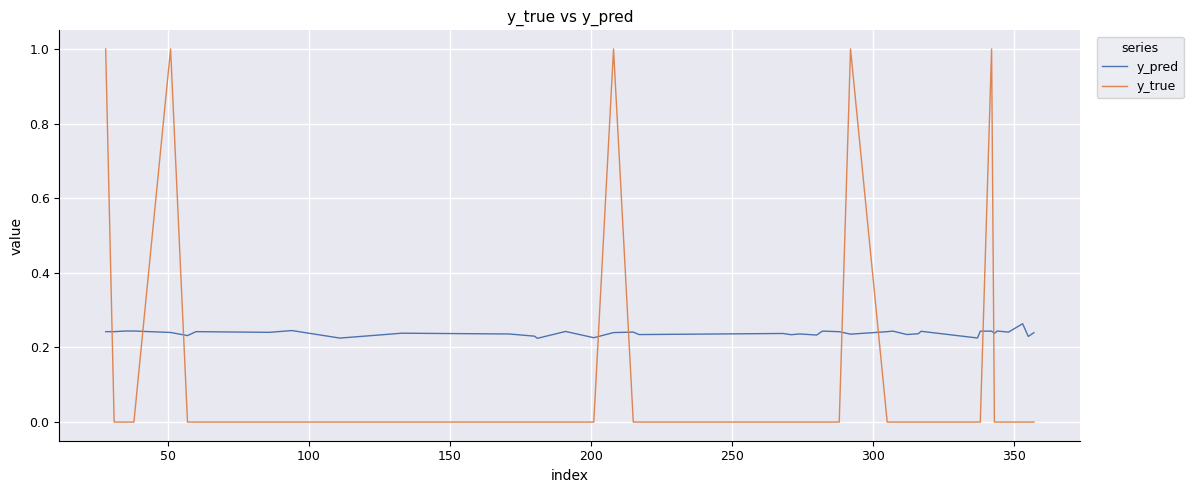

What is the difference between the maximum and minimum values in the y_true series?

1.0